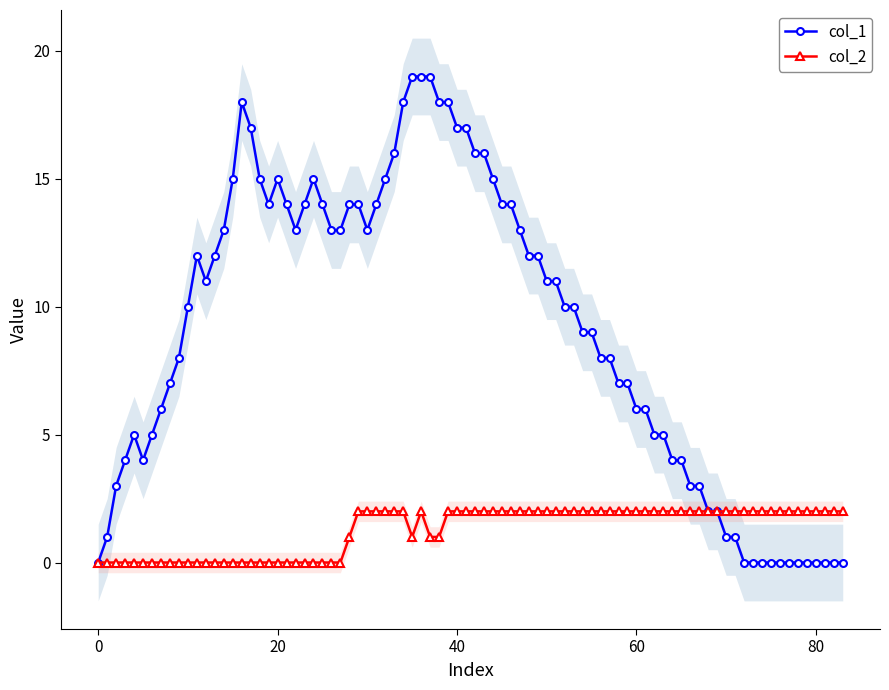

What are all the series names shown in the legend?

col_1, col_2